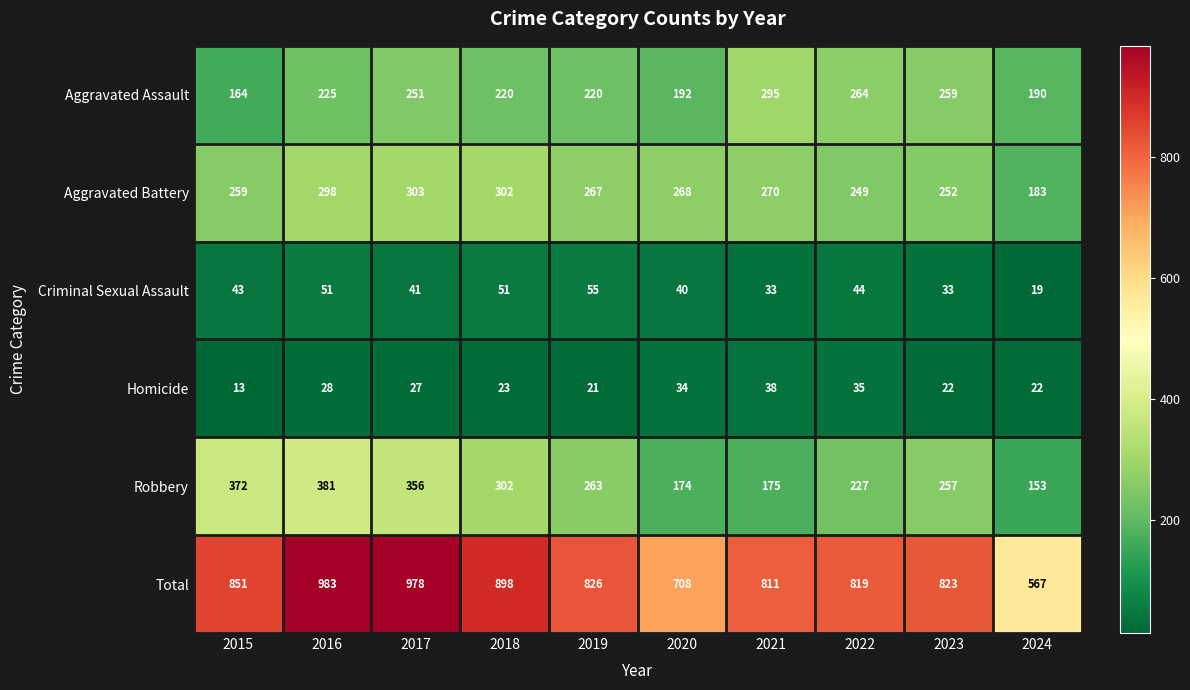

True or false: Aggravated Assault has a value of 89 at 2019.

False